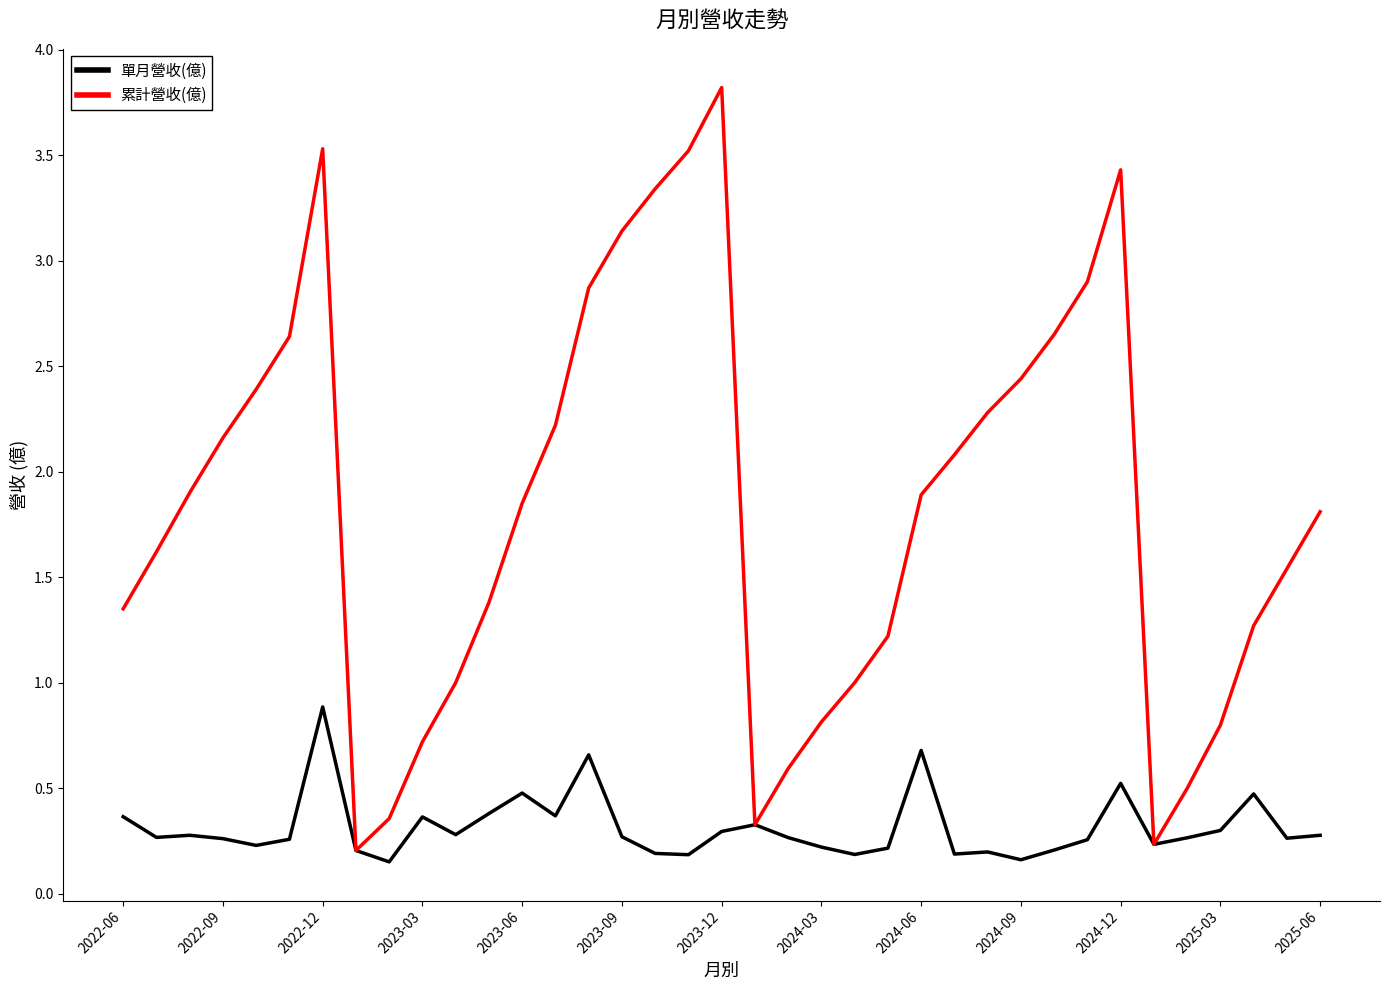

Which series has the largest range (max minus min)?

累計營收(億)